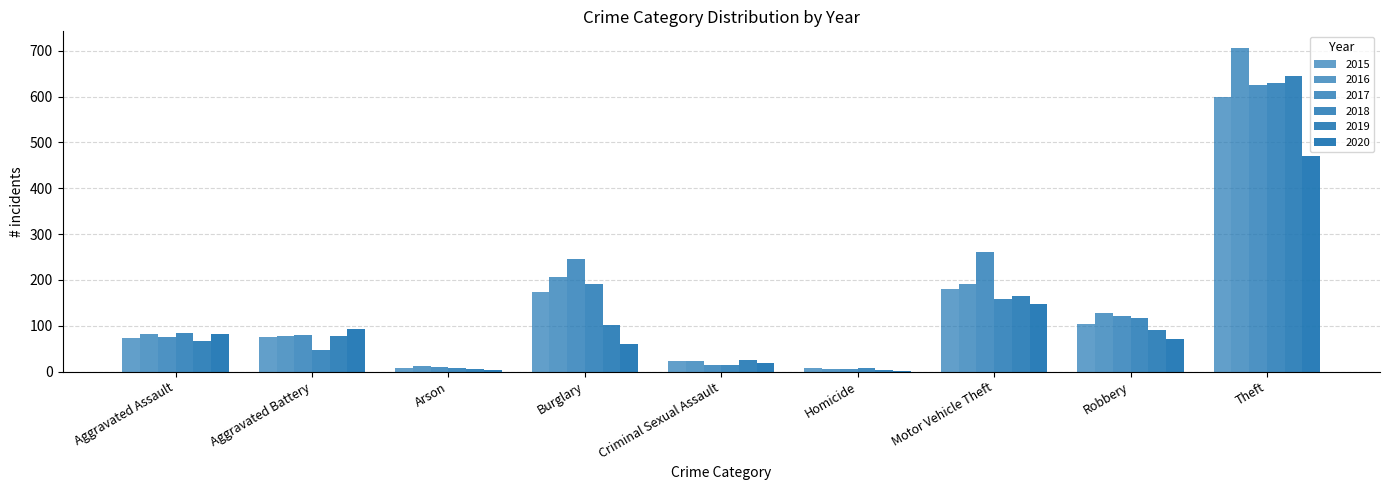

Which series changed the most between Homicide and Motor Vehicle Theft?

2017